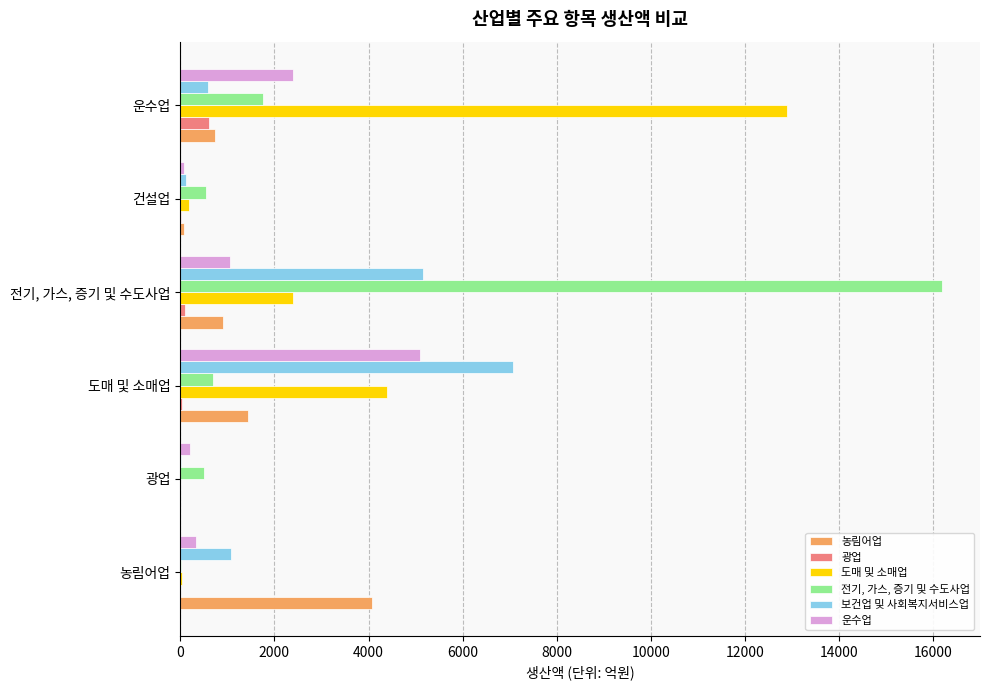

What is the sum of all 보건업 및 사회복지서비스업 values?

14017.6